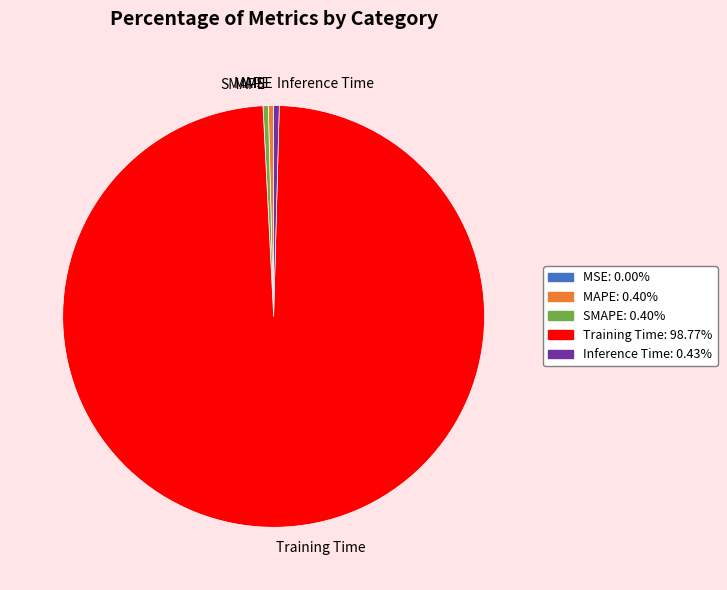

Does Training Time account for over 50% of the chart?

Yes